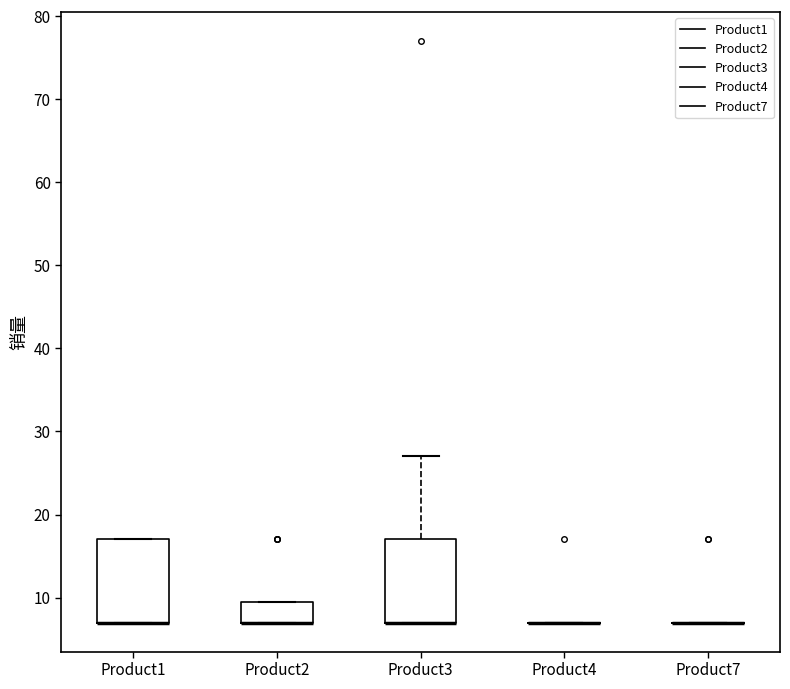

Reading left to right, read every box against the y-axis: the position of its median line, the range the box covers, and the ends of its whiskers. The values are not printed on the chart, so give them approximately, as read against the axis.

Product1: median 7 (drawn on the box's lower edge), box 7 to 17, whiskers 7 to 17
Product2: median 7 (drawn on the box's lower edge), box 7 to 10, whiskers 7 to 10
Product3: median 7 (drawn on the box's lower edge), box 7 to 17, whiskers 7 to 27
Product4: box collapsed to a line at 7, whiskers 7 to 7
Product7: box collapsed to a line at 7, whiskers 7 to 7